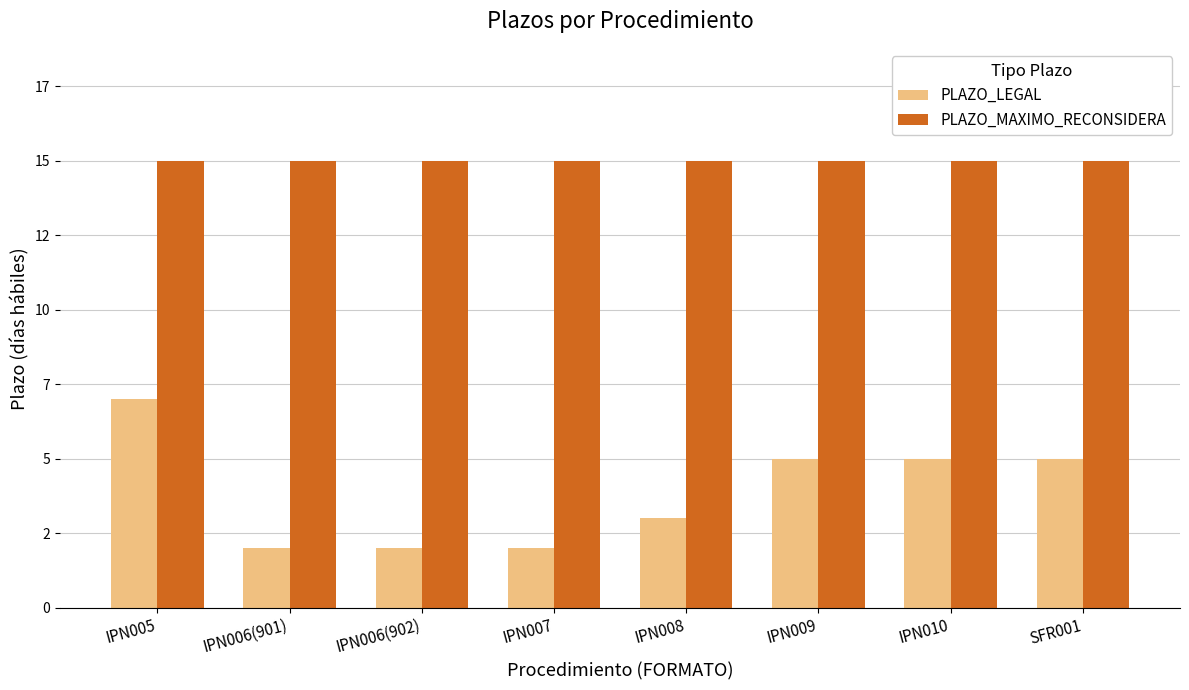

What value does the PLAZO_MAXIMO_RECONSIDERA series have at IPN010?

15